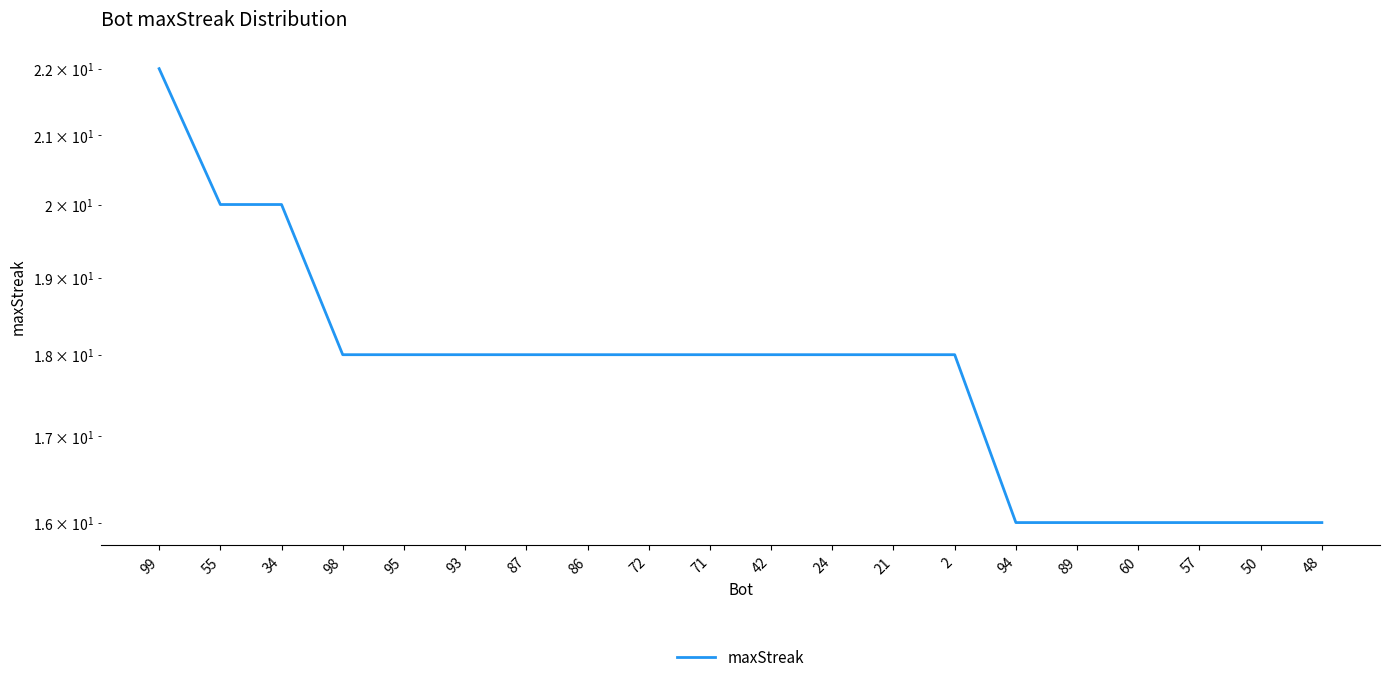

Where is the data nearest to the value 19?

55